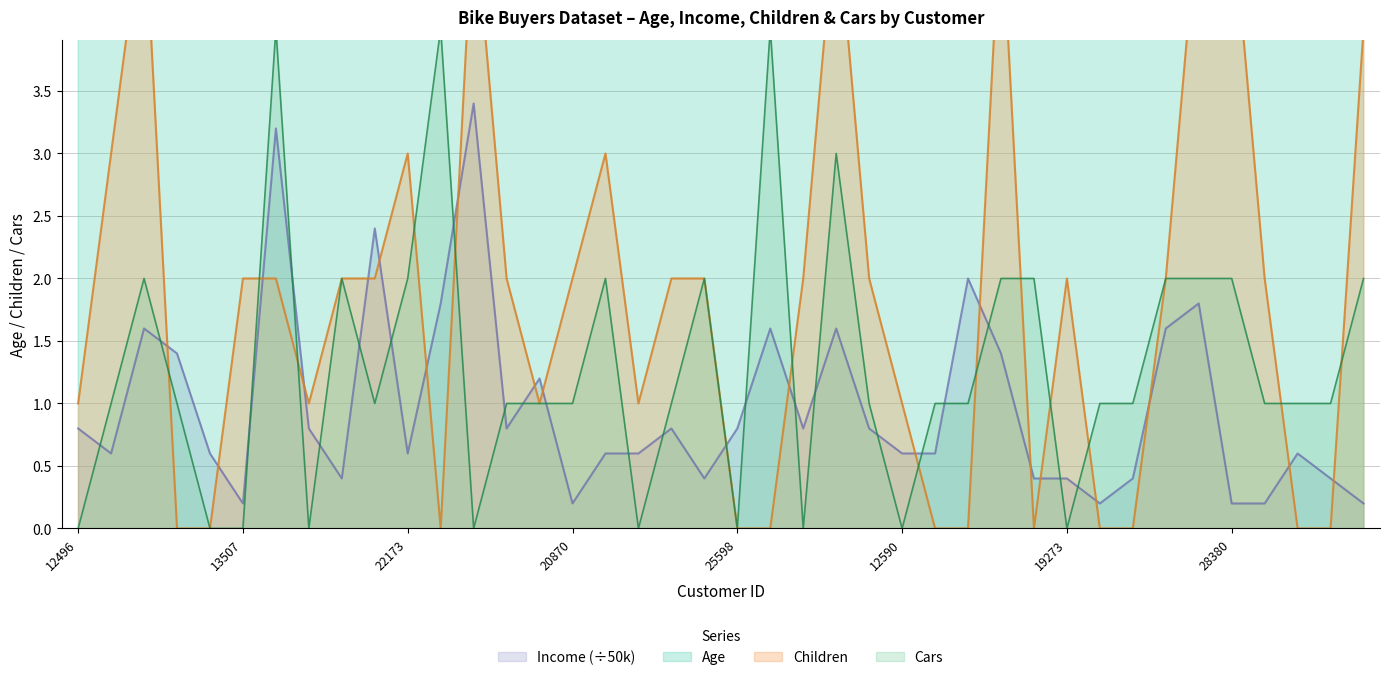

In Children, how many points are higher than both neighbors (excluding endpoints)?

7